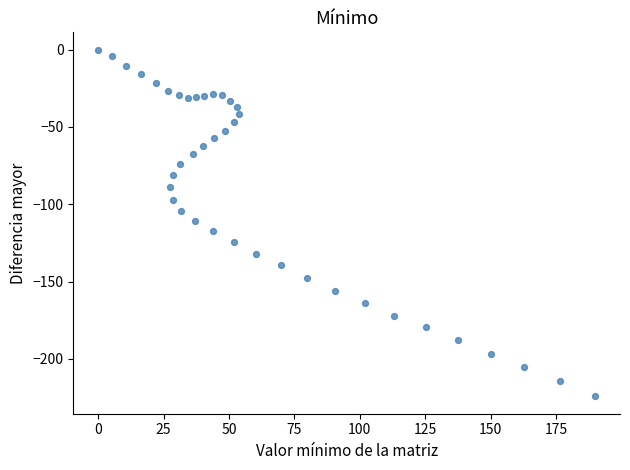

What is the range of Y values (max minus min)?

224.3